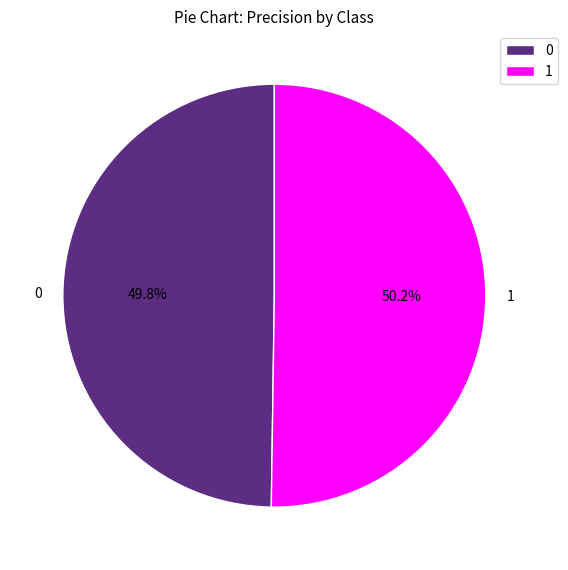

What percentage do 1 and 0 together represent?

100.0%